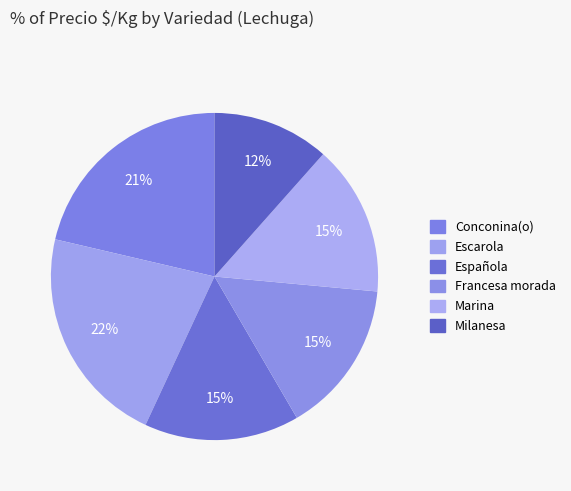

How many segments does this pie chart have?

6